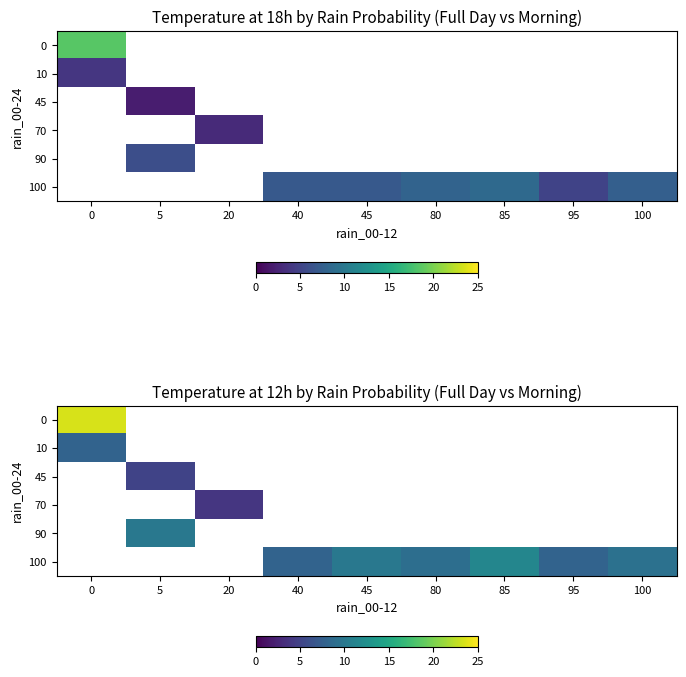

How many data points does each series have?

9